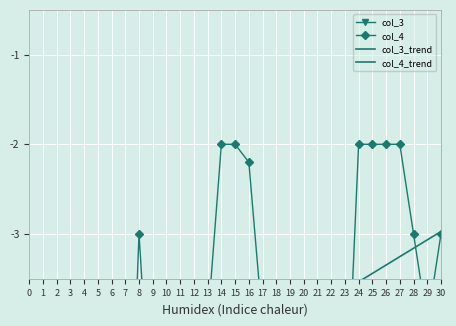

List the series in order of their peak value, lowest first.

col_3_trend, col_3, col_4_trend, col_4